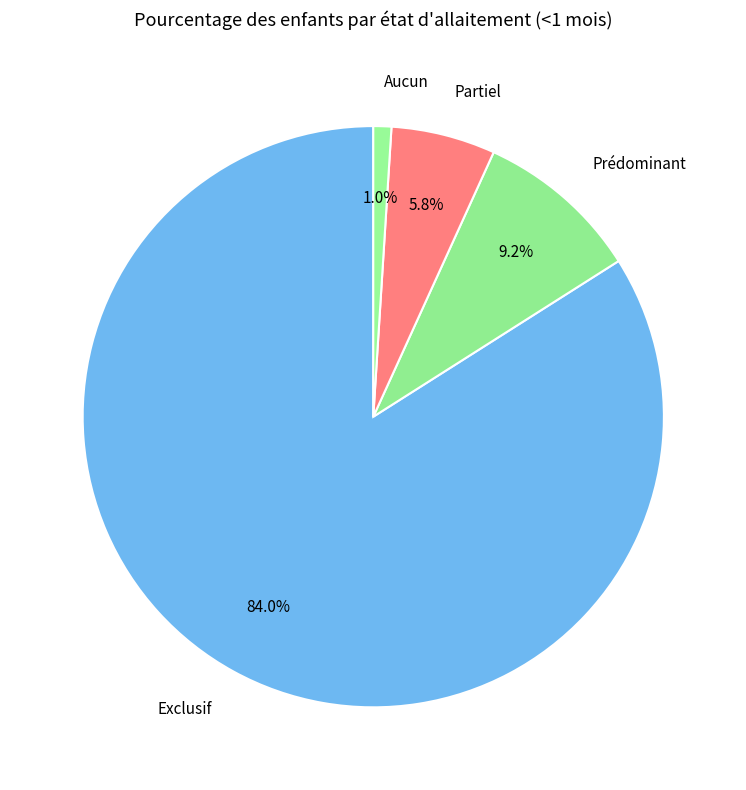

Does Exclusif account for over 50% of the chart?

Yes